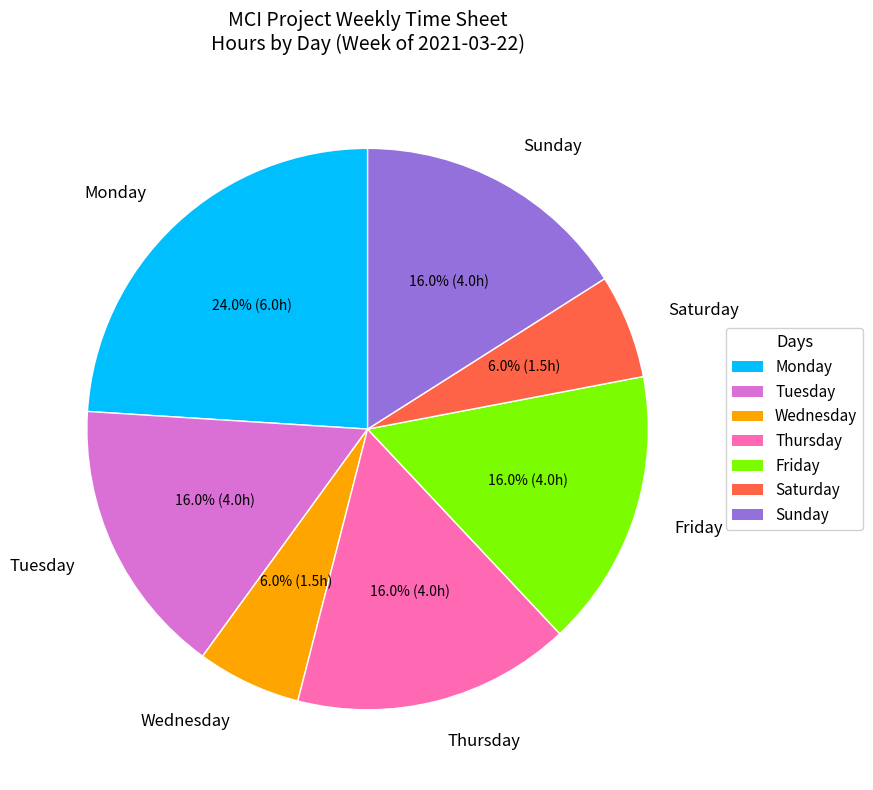

How many slices are in this pie chart?

7